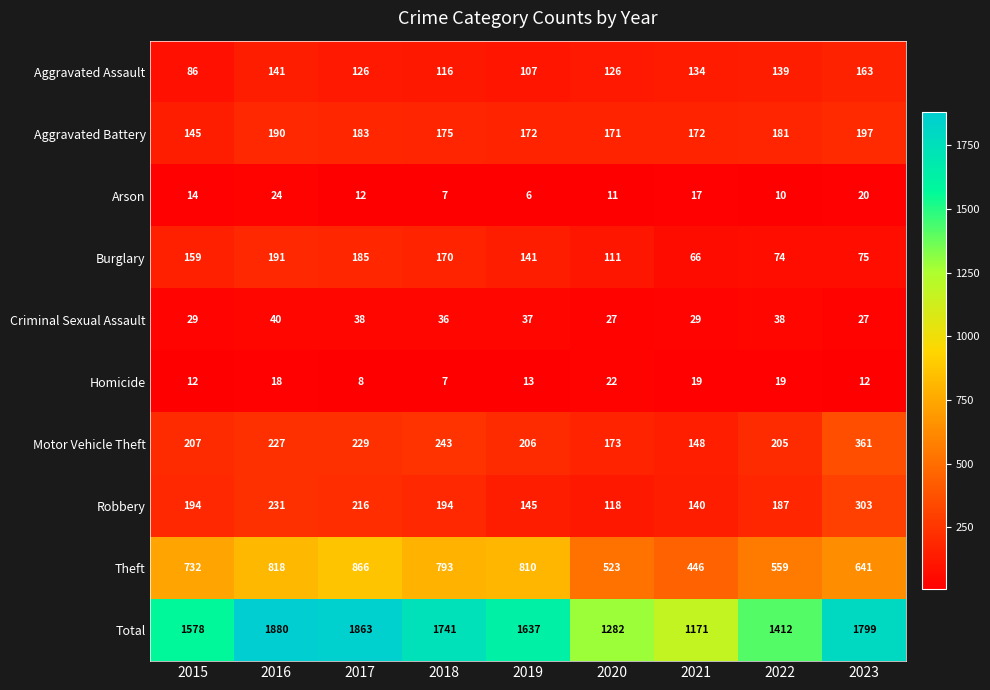

Is the value of Theft at 2015 greater than the value of Motor Vehicle Theft at 2016?

Yes